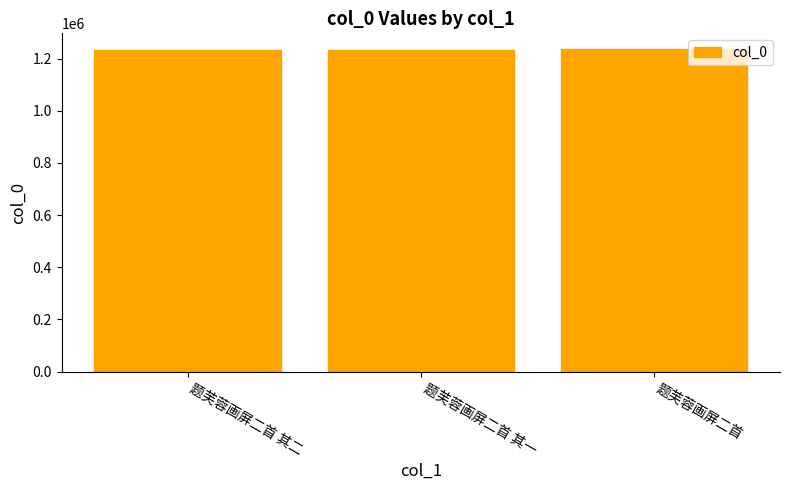

Where is the data nearest to the value 1233294?

题芙蓉画屏二首 其二